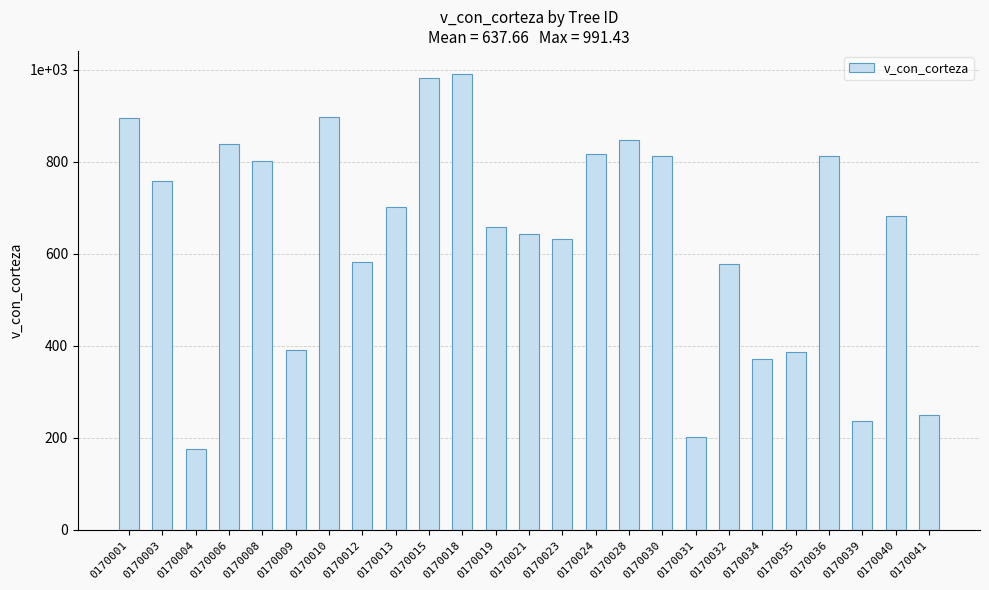

What is the sum of all values?

15941.6